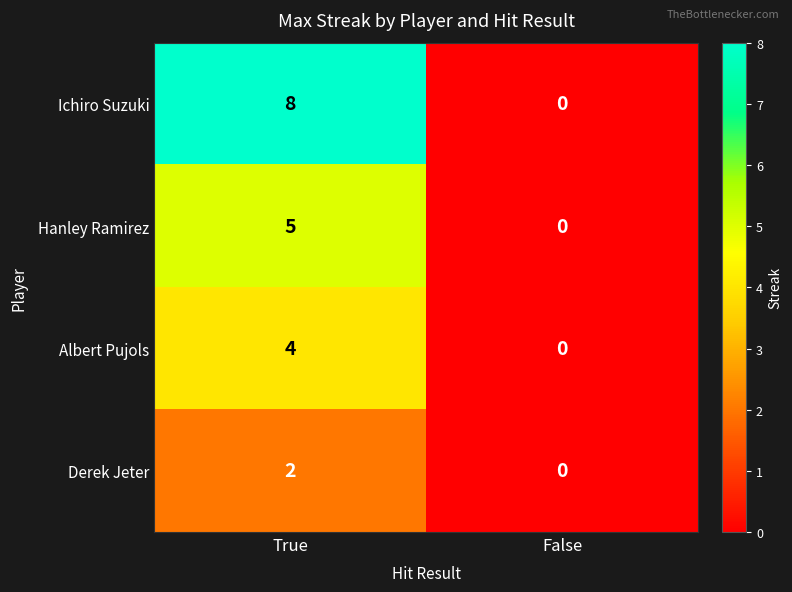

List the series in order of their overall mean, lowest first.

Derek Jeter, Albert Pujols, Hanley Ramirez, Ichiro Suzuki